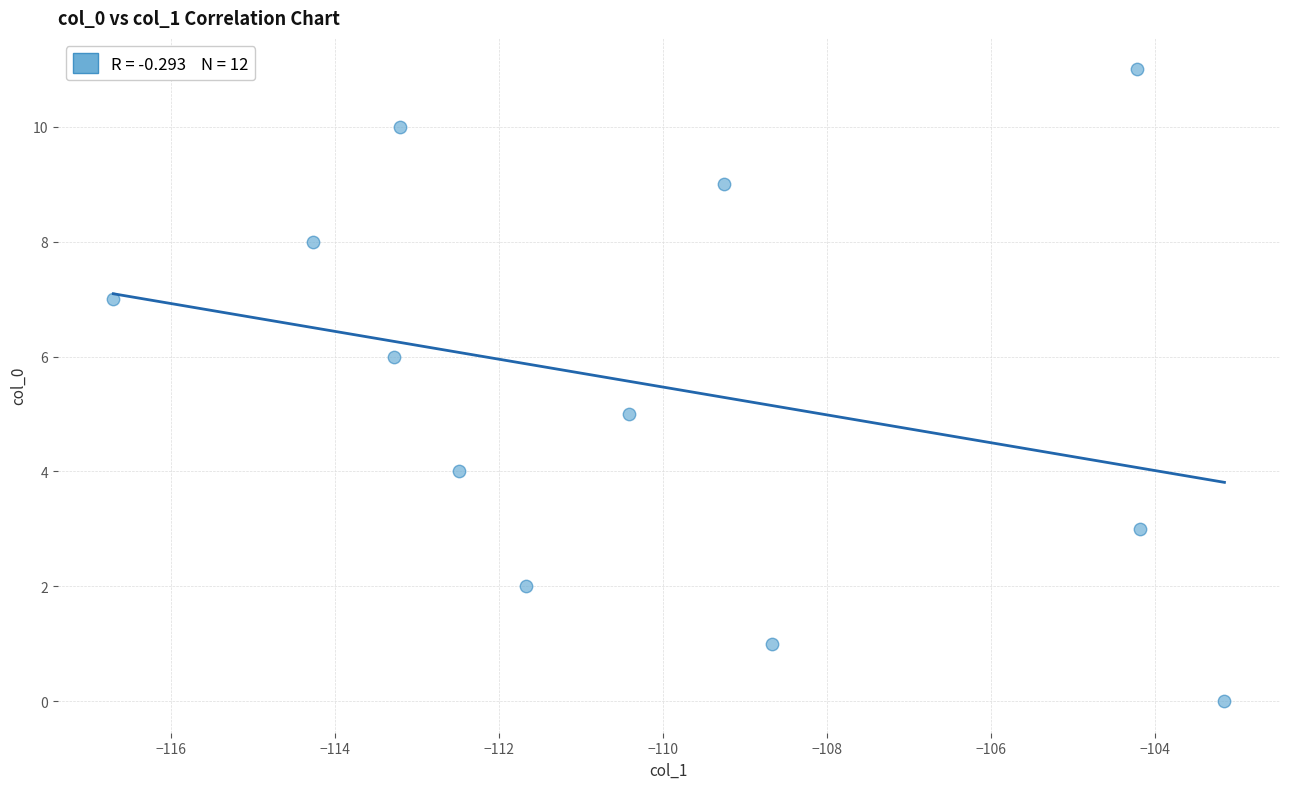

What is the average Y value?

6